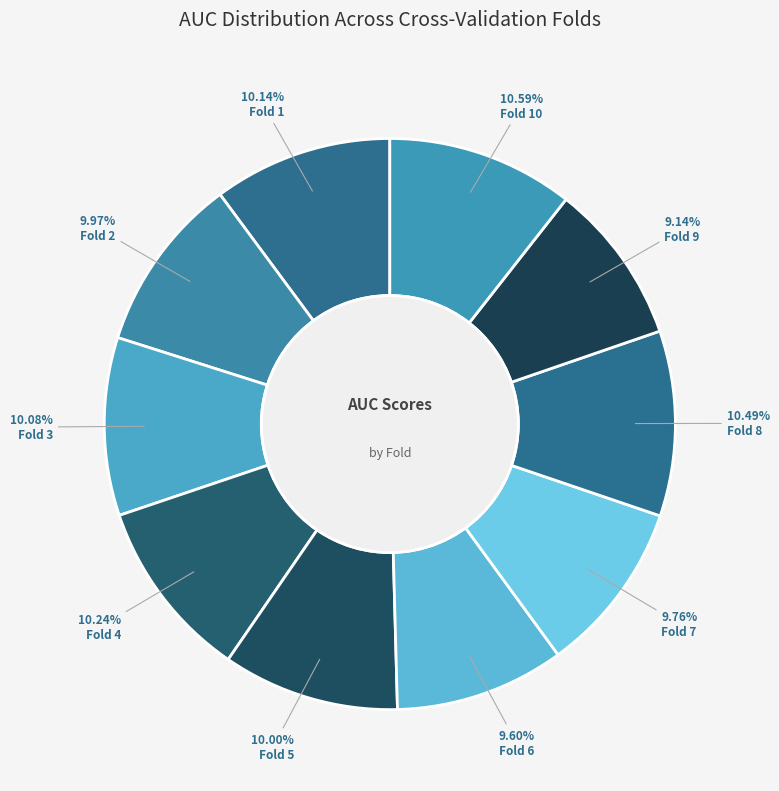

True or false: Fold 9 accounts for 1% of the total.

False